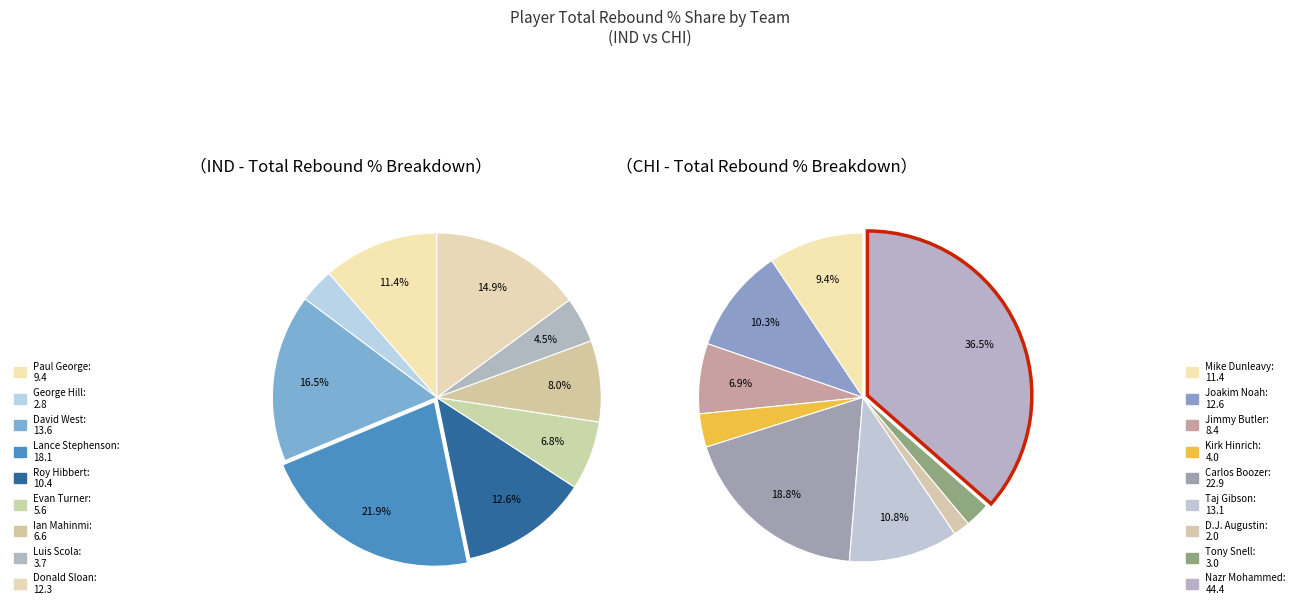

Between David West and Luis Scola, which is larger?

David West